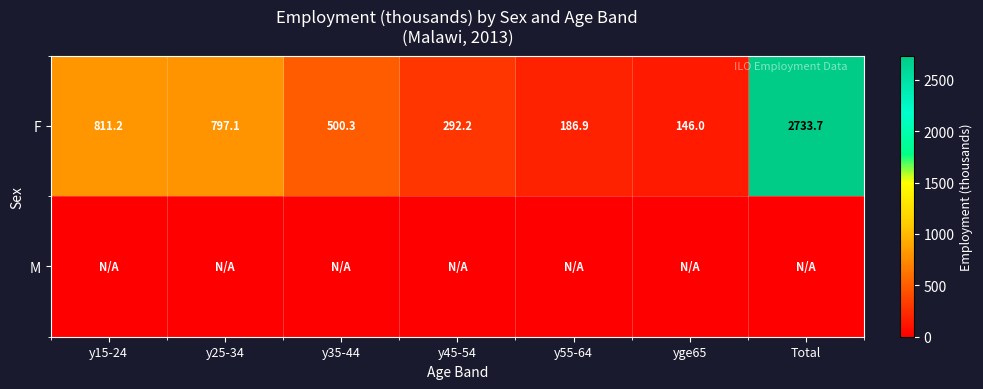

At which category is the sum across all series the highest?

Total